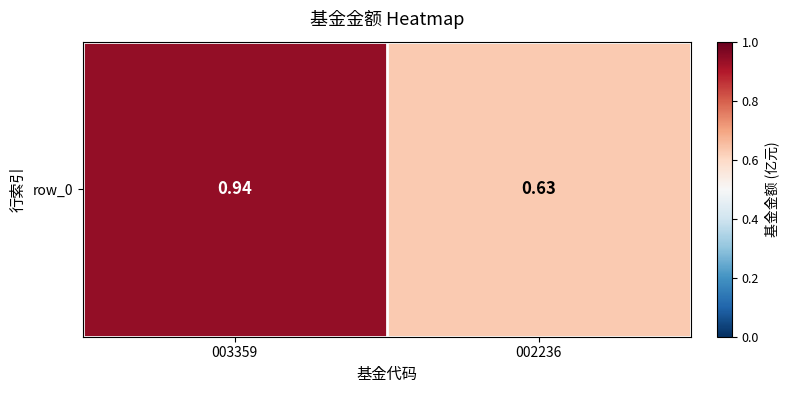

The value at 003359 is 1.4. True or false?

False